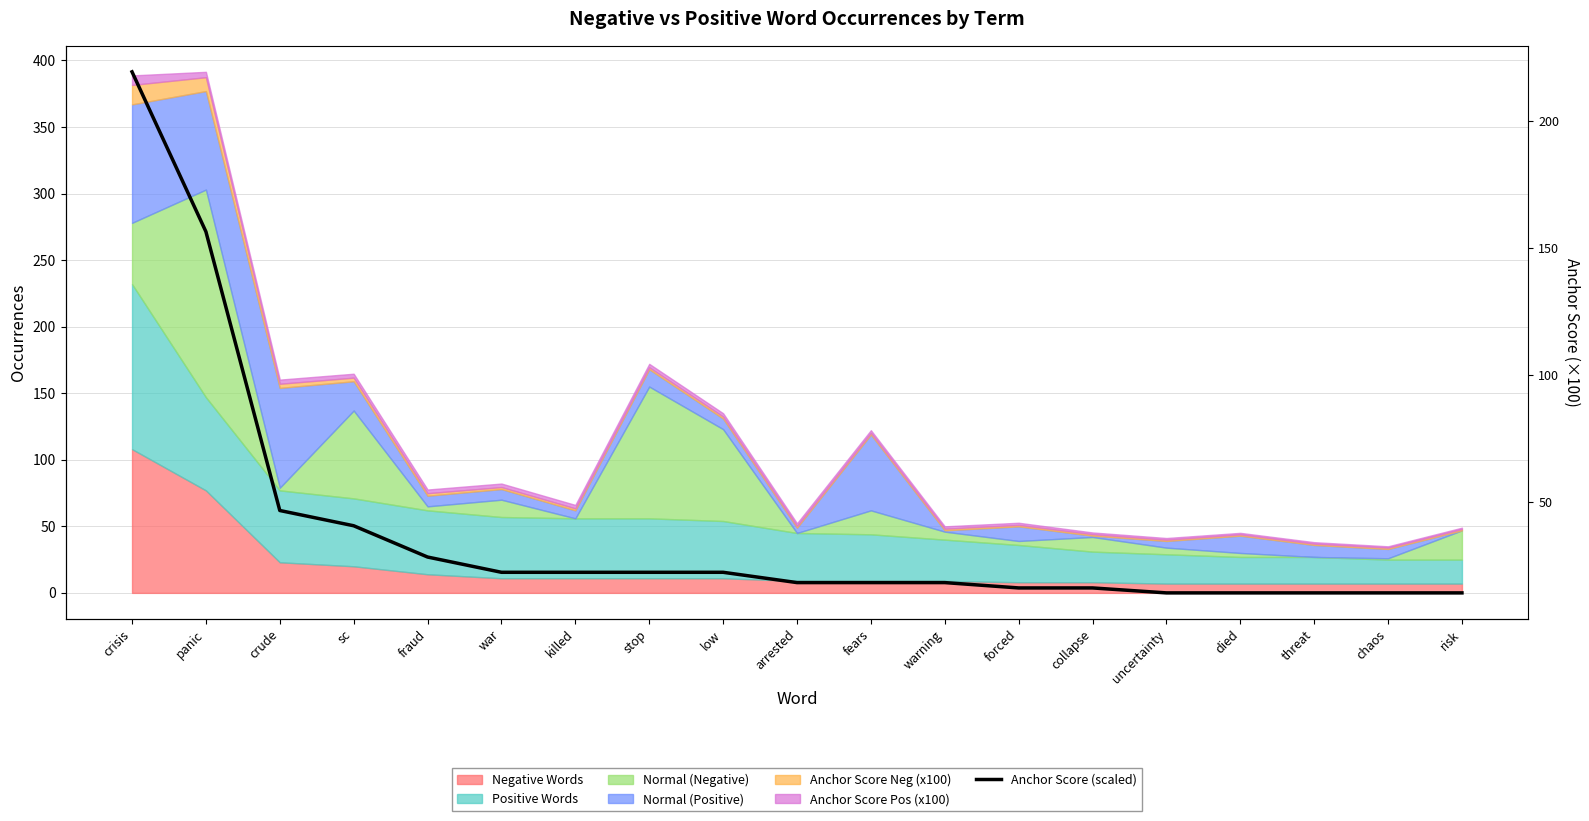

List the labels in order of value, largest first.

crisis, panic, crude, sc, fraud, war, killed, stop, low, arrested, fears, warning, forced, collapse, uncertainty, died, threat, chaos, risk